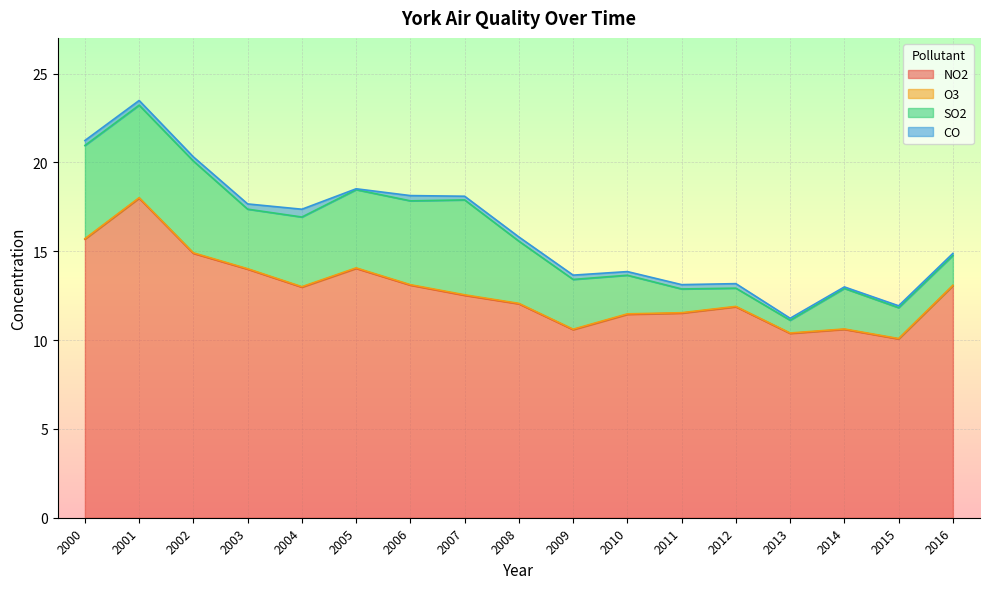

Reading left to right, extract all data points from this chart.

NO2: 15.7	18.0	14.9	14.0	13.0	14.0	13.1	12.5	12.0	10.6	11.4	11.5	11.9	10.4	10.6	10.1	13.1
O3: 0.0	0.0	0.0	0.0	0.0	0.0	0.0	0.0	0.0	0.0	0.0	0.0	0.0	0.0	0.0	0.0	0.0
SO2: 5.2	5.2	5.2	3.4	3.9	4.4	4.7	5.3	3.5	2.8	2.2	1.3	1.0	0.7	2.3	1.7	1.7
CO: 0.3	0.3	0.2	0.3	0.4	0.1	0.3	0.2	0.2	0.2	0.2	0.2	0.3	0.1	0.1	0.1	0.1